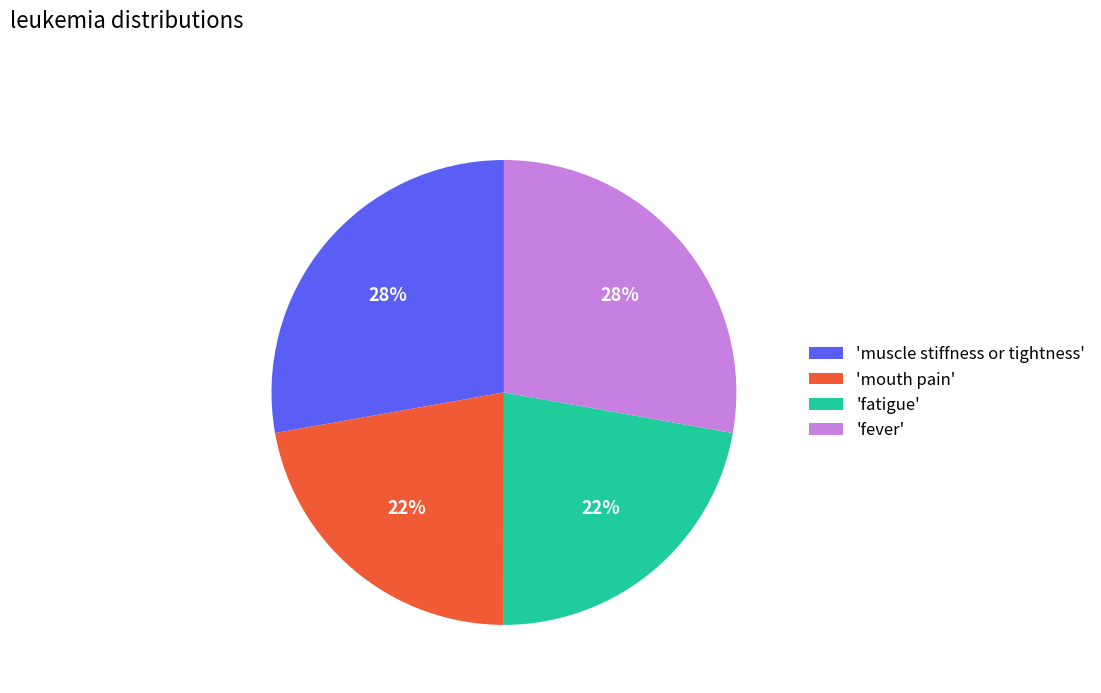

To the nearest percent, what portion does 'mouth pain' represent?

22%